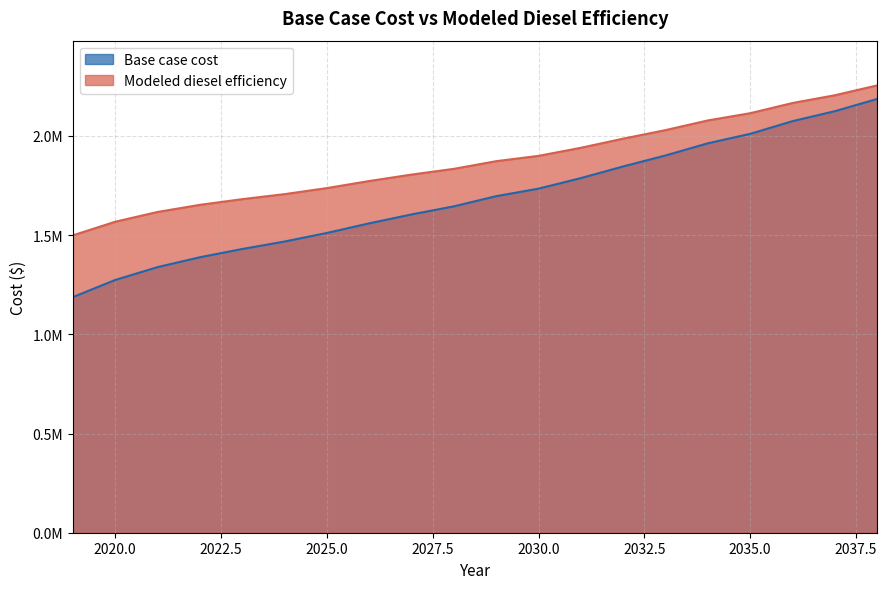

Which label corresponds to the largest value in the chart?

2038